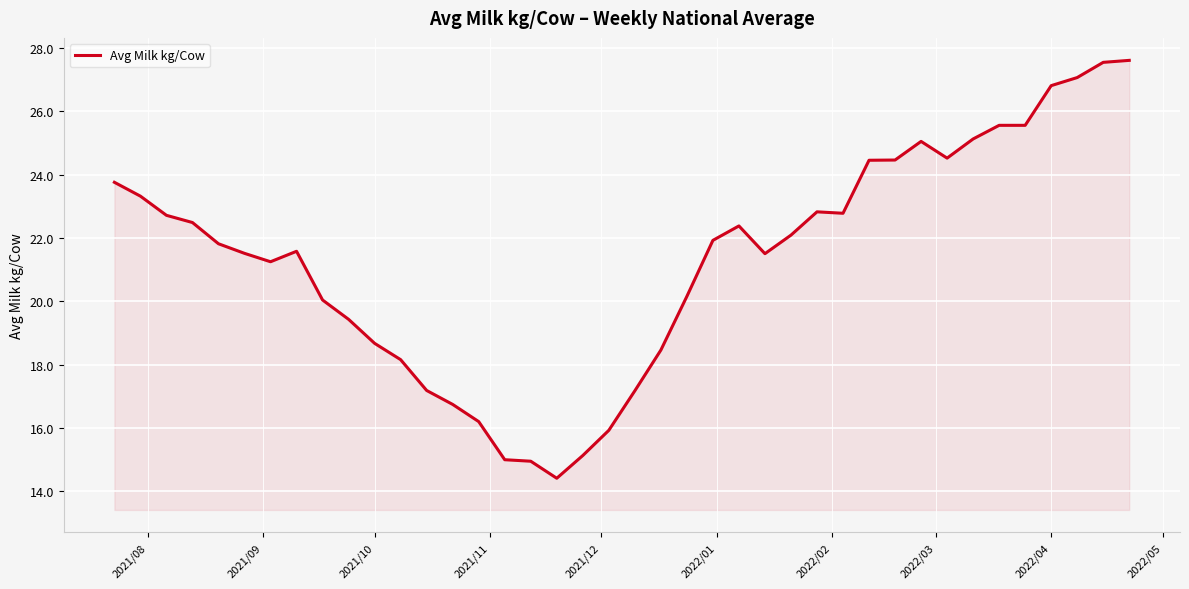

Does the chart display data point markers on the line(s)?

No